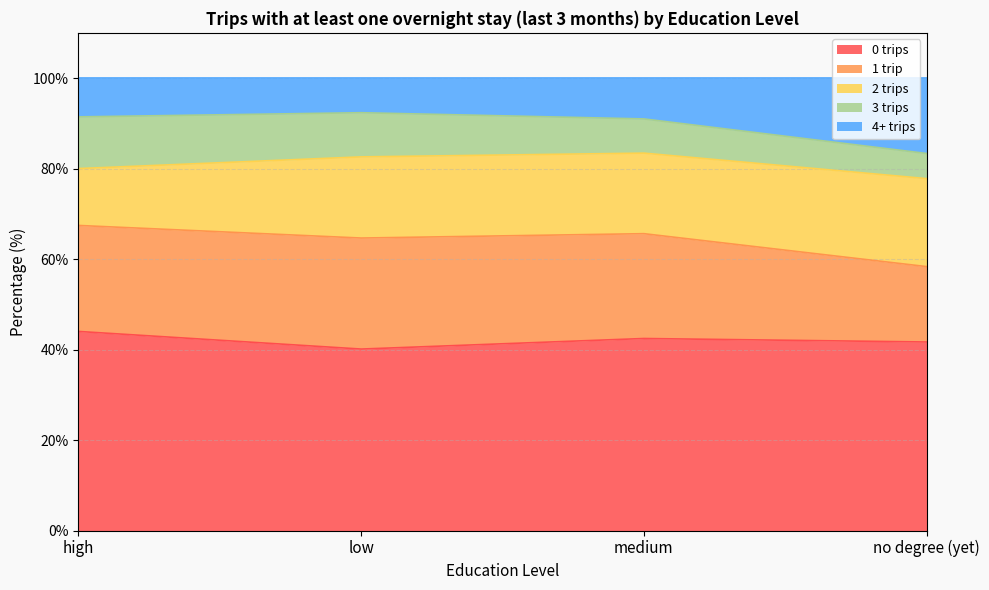

Reading right to left, list all the values displayed in this chart.

0 trips: no degree (yet)=41.7	medium=42.4	low=40.1	high=44.0
1 trip: no degree (yet)=16.7	medium=23.2	low=24.5	high=23.4
2 trips: no degree (yet)=19.4	medium=17.8	low=17.9	high=12.6
3 trips: no degree (yet)=5.6	medium=7.6	low=9.8	high=11.4
4+ trips: no degree (yet)=16.7	medium=9.0	low=7.7	high=8.6